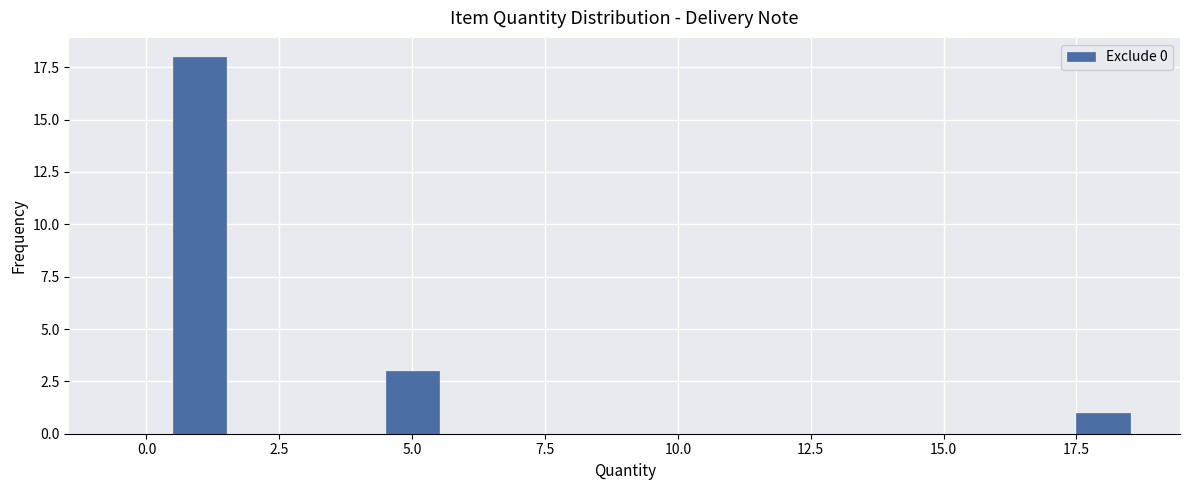

Read against the x-axis, roughly where is the centre of the tallest bar?

1.0